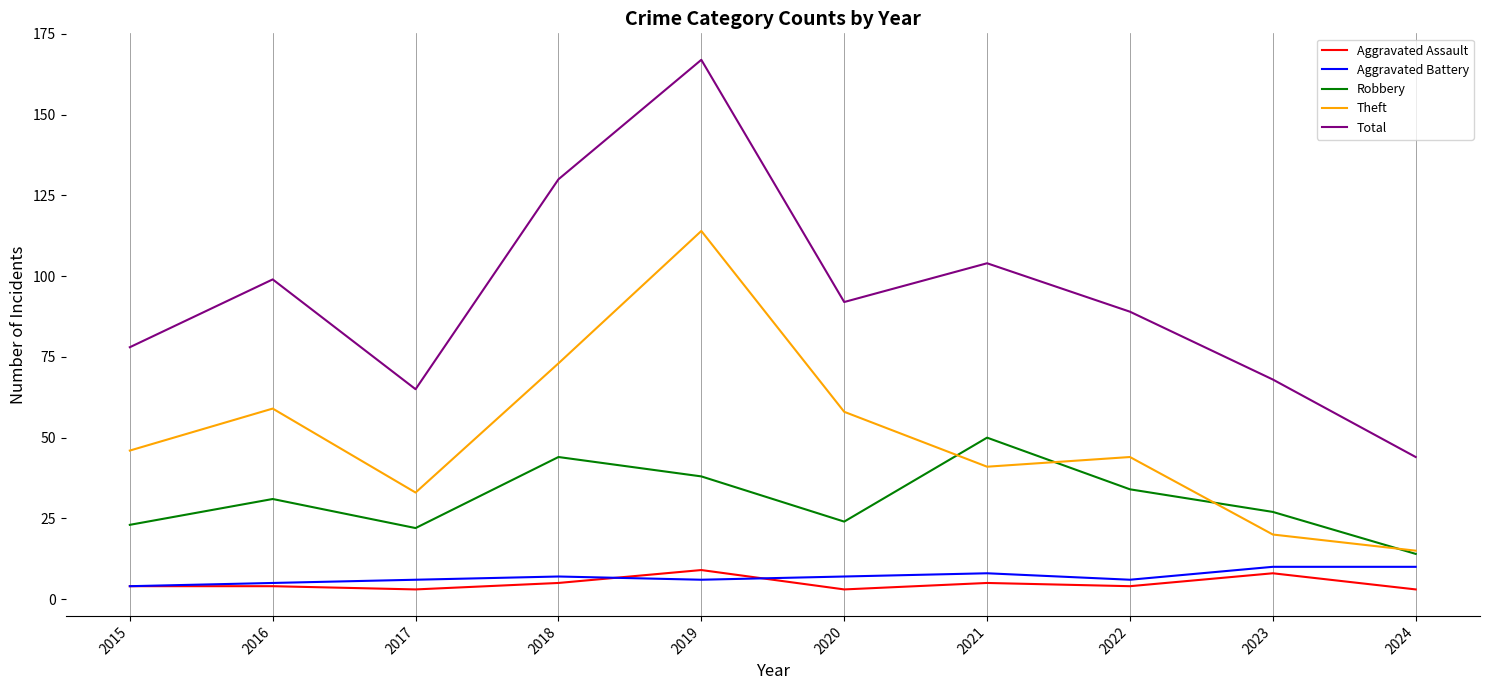

What is the minimum value shown in the chart?

3